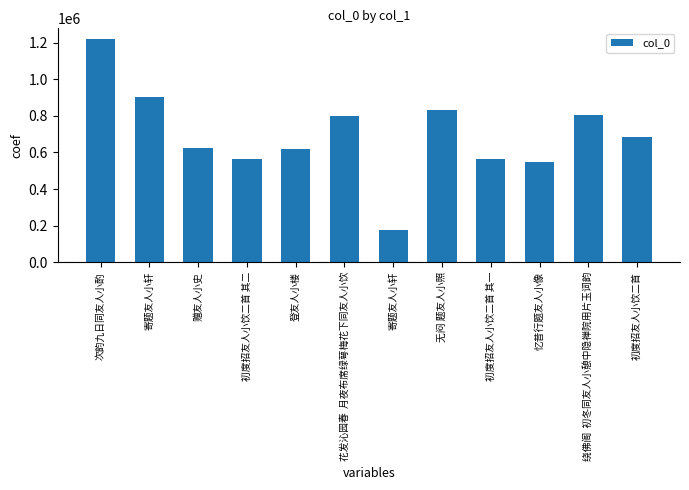

What is the difference between the values at 次韵九日同友人小酌 and 绕佛阁  初冬同友人小憩中隐禅院用片玉词韵?

410470